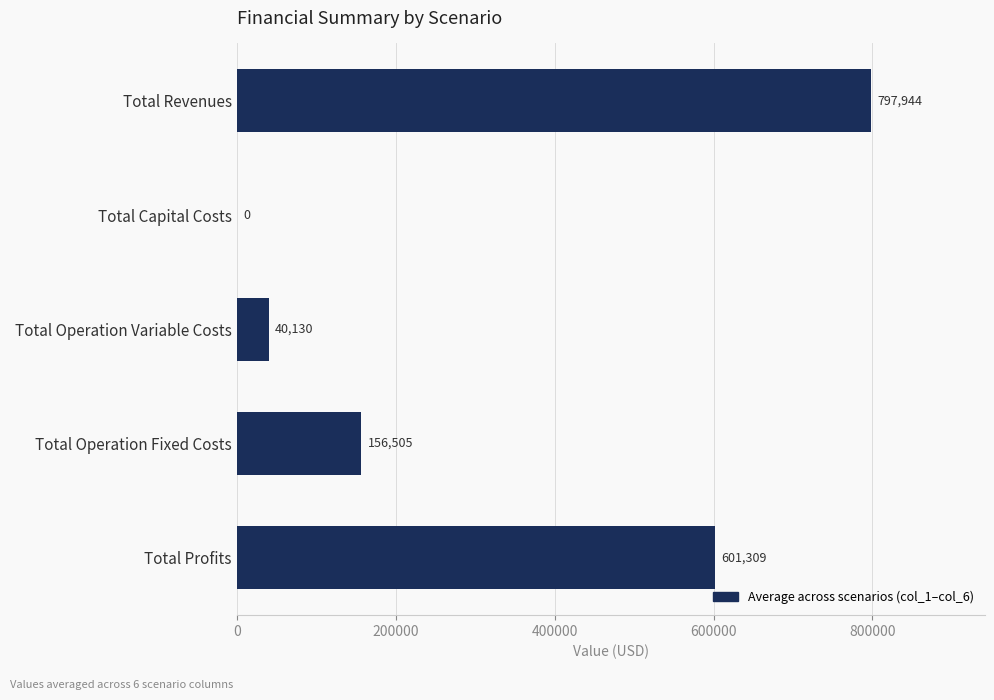

Where is the data nearest to the value 398971?

Total Profits